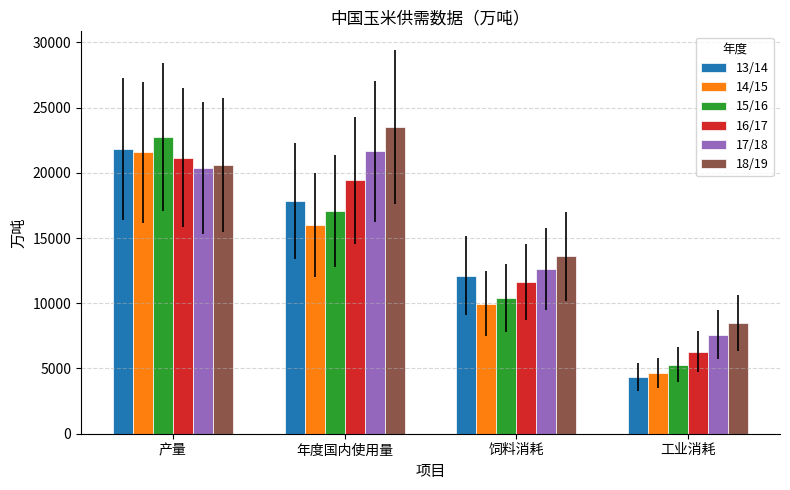

The 15/16 series shows 7372 at 产量. True or false?

False